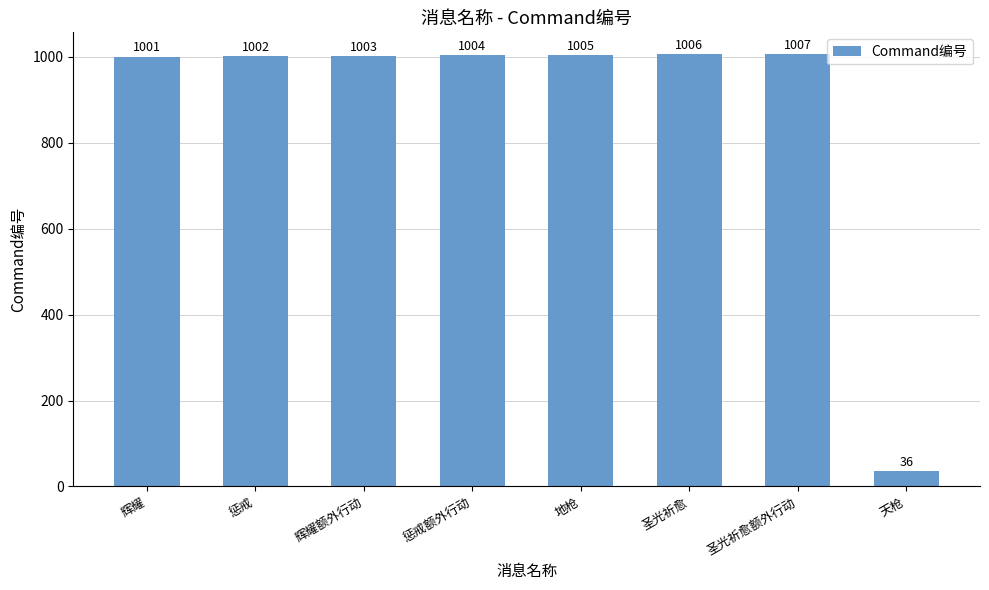

The value at 地枪 is 1787. True or false?

False